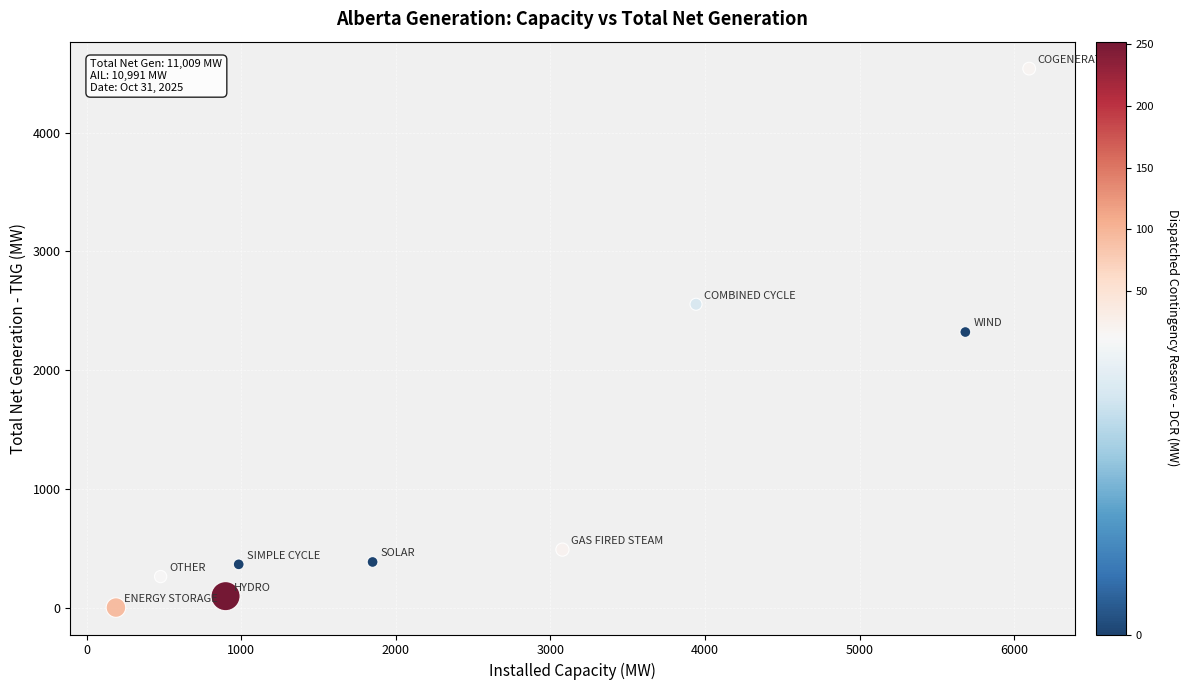

What is the average Y value?

1223